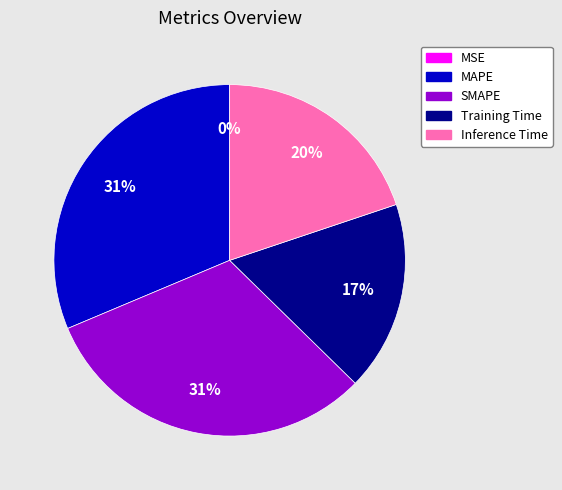

Combined, do SMAPE and Inference Time account for over 50%?

Yes